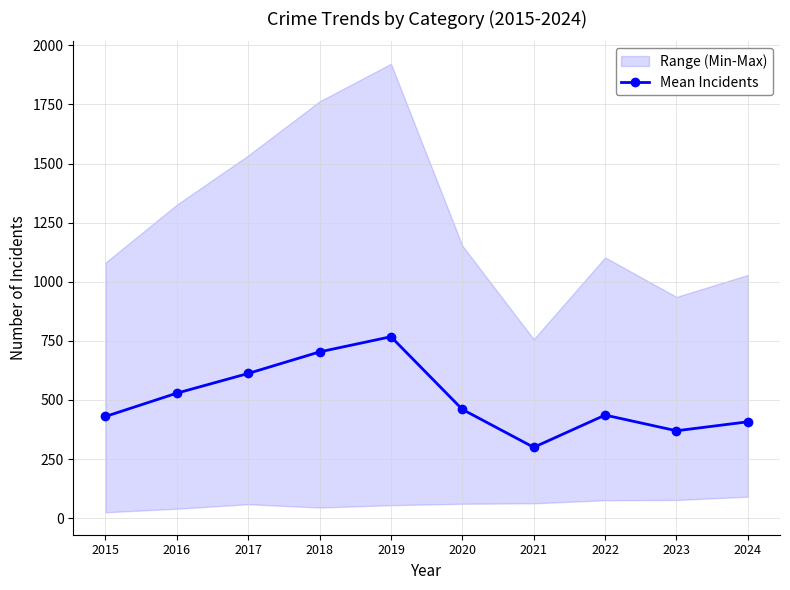

At which category does the data reach its first local peak?

2019